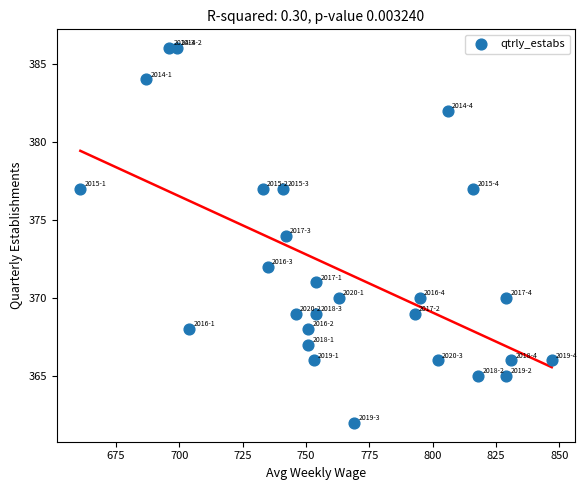

What is the range of Y values (max minus min)?

24